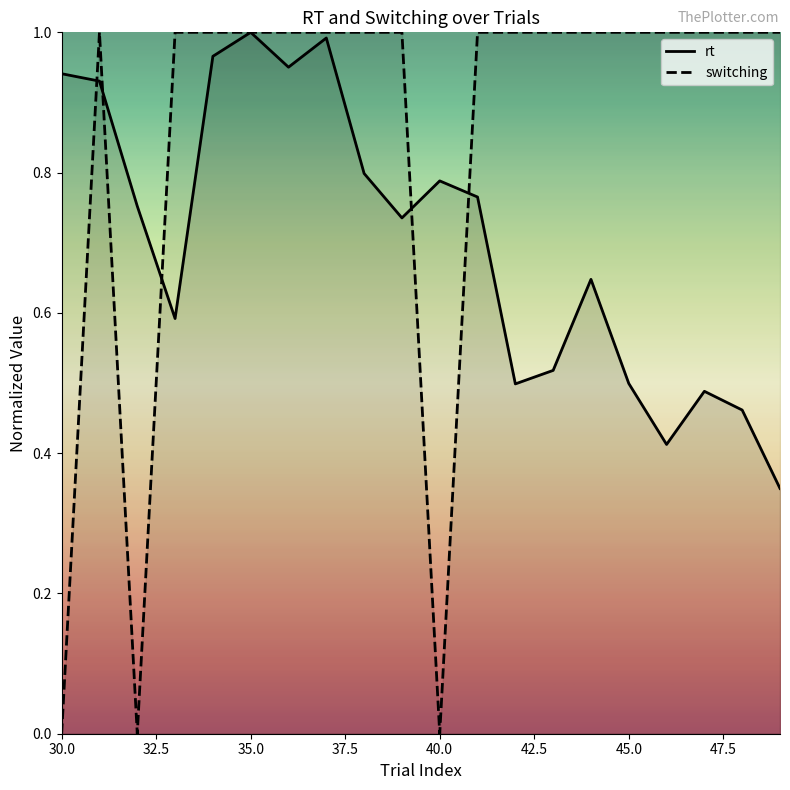

How many data points in switching are less than 1?

3